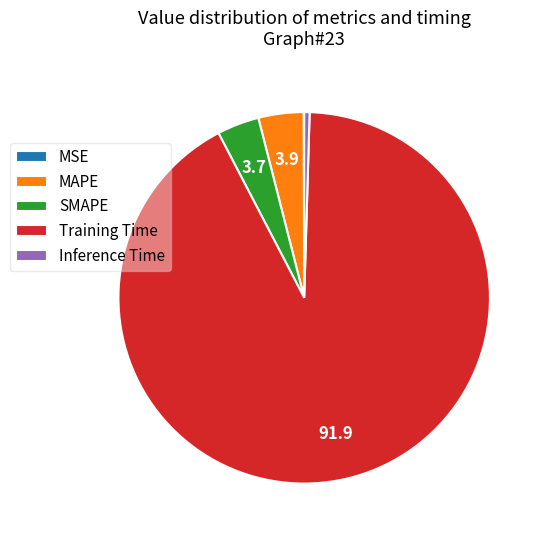

Does any single category account for the majority?

Yes